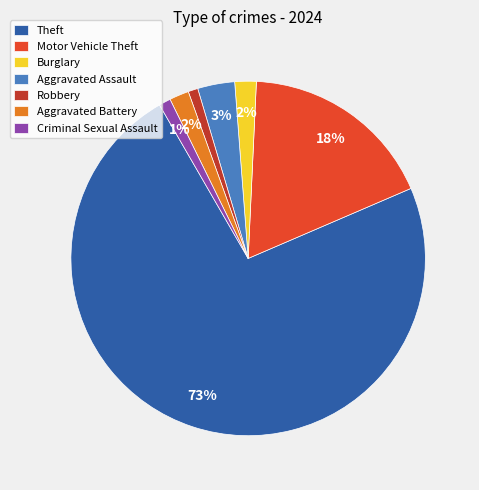

Count the number of slices in the pie.

7